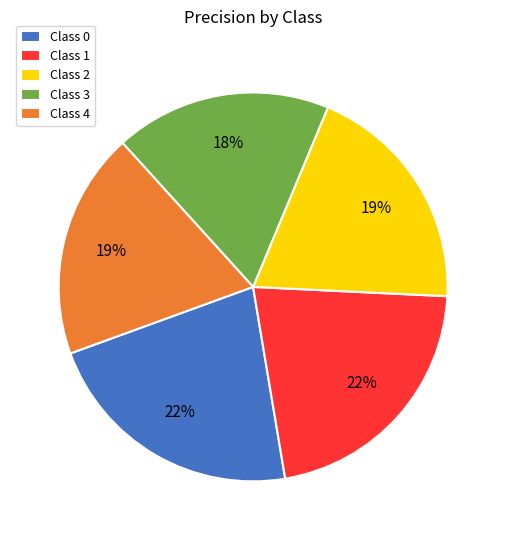

Count the number of slices in the pie.

5